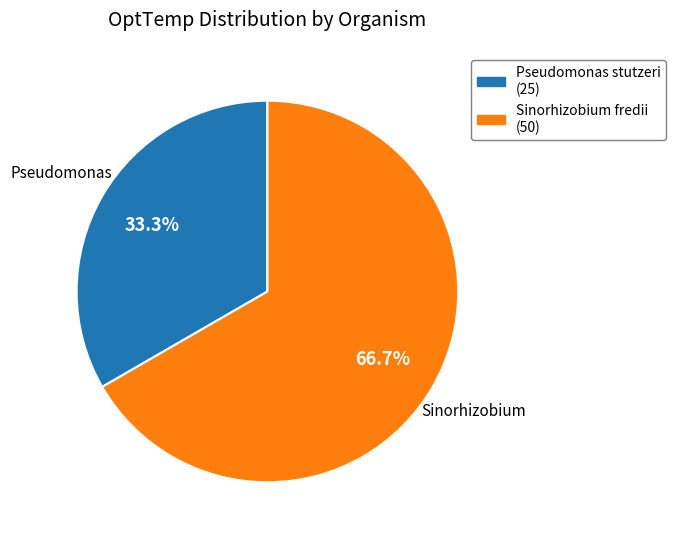

What is the smallest slice in the pie chart?

Pseudomonas stutzeri